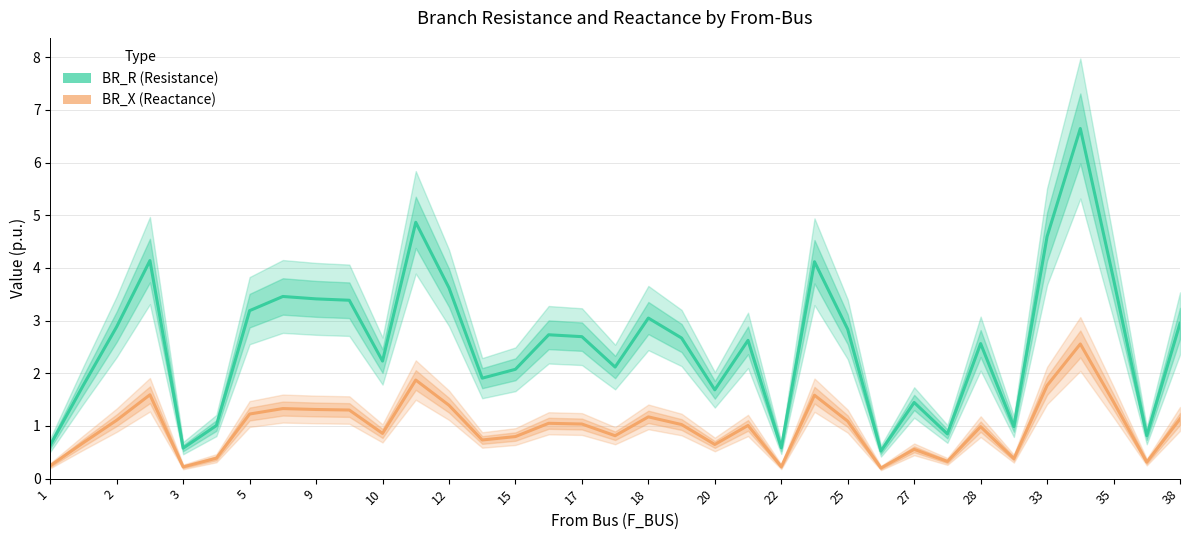

How many interior local valleys does the BR_R series have?

10